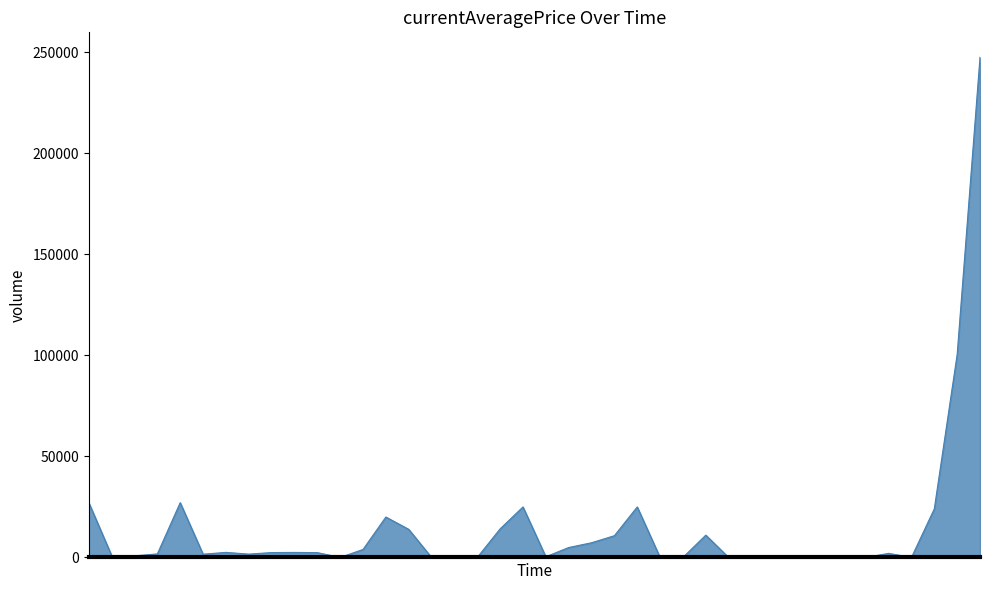

What is the maximum value shown in the chart?

247500.0